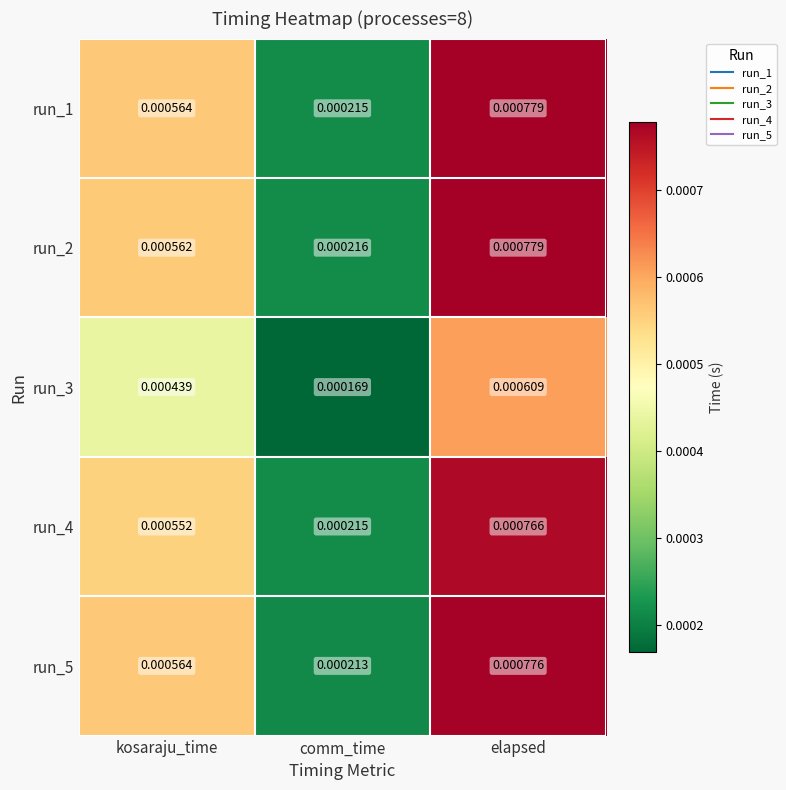

At which category is the sum across all series the highest?

elapsed